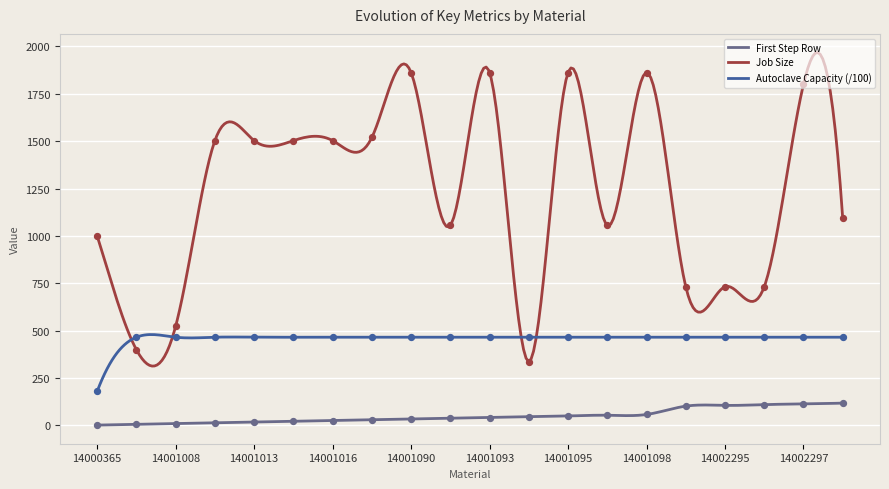

Which series has the largest total across all categories?

Job Size